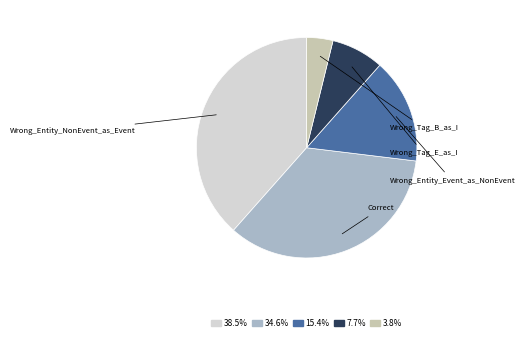

Is there a majority slice in this chart?

No